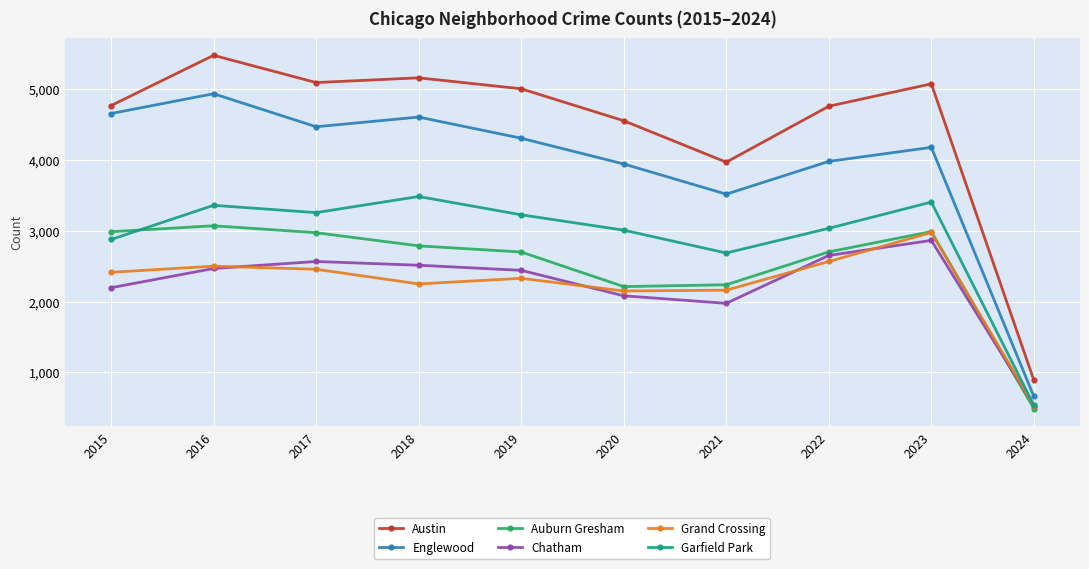

At how many categories does at least one series exceed 1016?

9